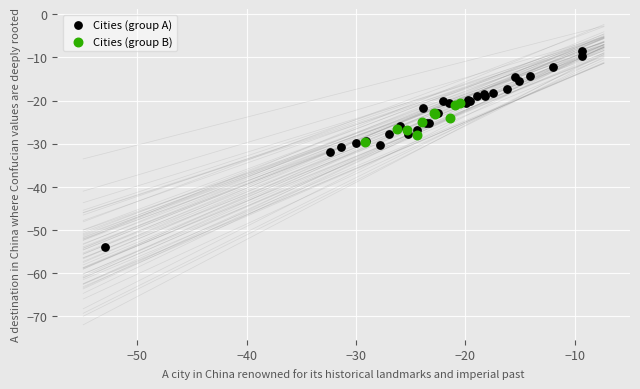

Which series has the largest Y range (max minus min)?

Cities (group A)